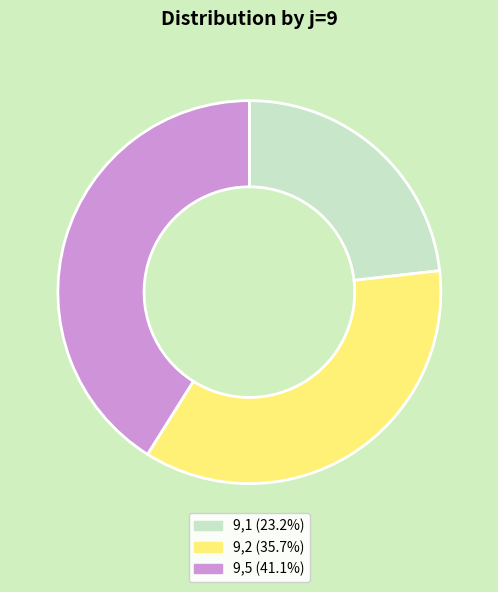

Approximately how many times larger is the value at 9,2 (35.7%) compared to 9,1 (23.2%)?

1.5